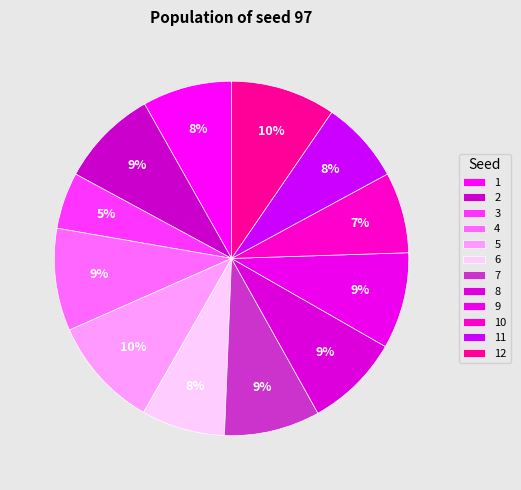

Is 12 the majority of the pie?

No